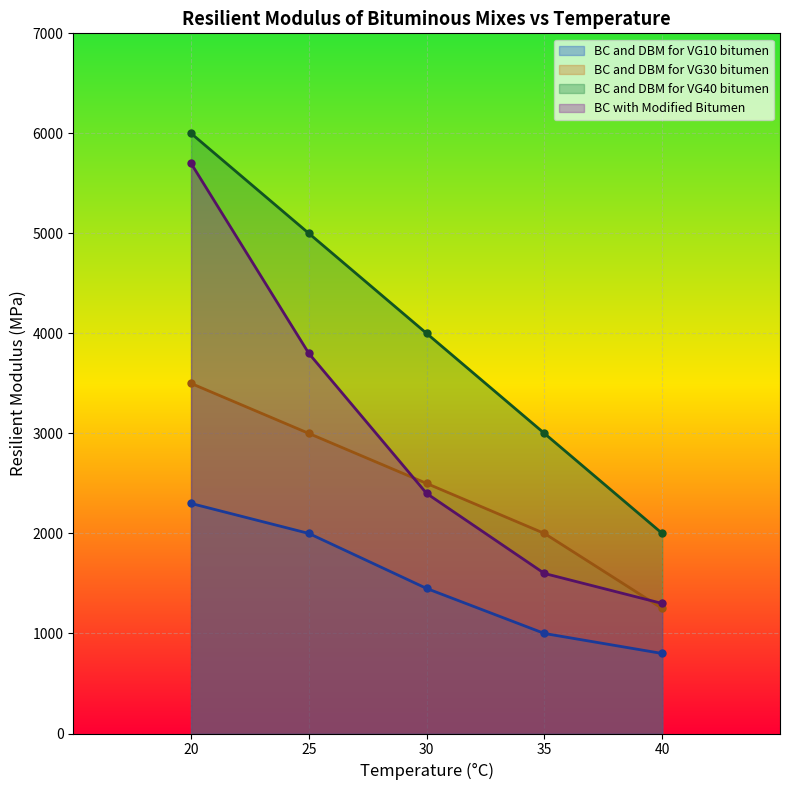

True or false: BC with Modified Bitumen has more than 2 interior local peaks.

False